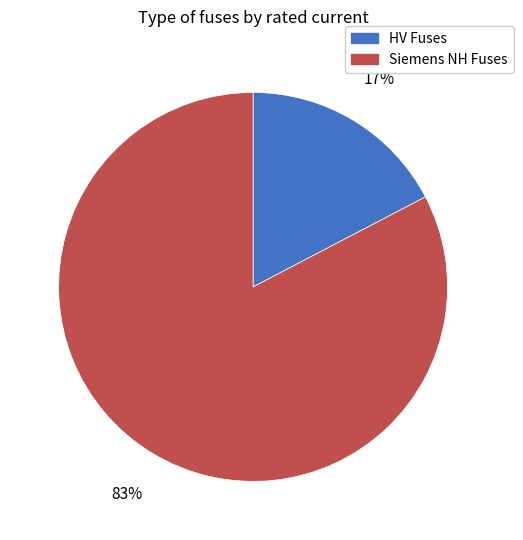

Is there a majority slice in this chart?

Yes